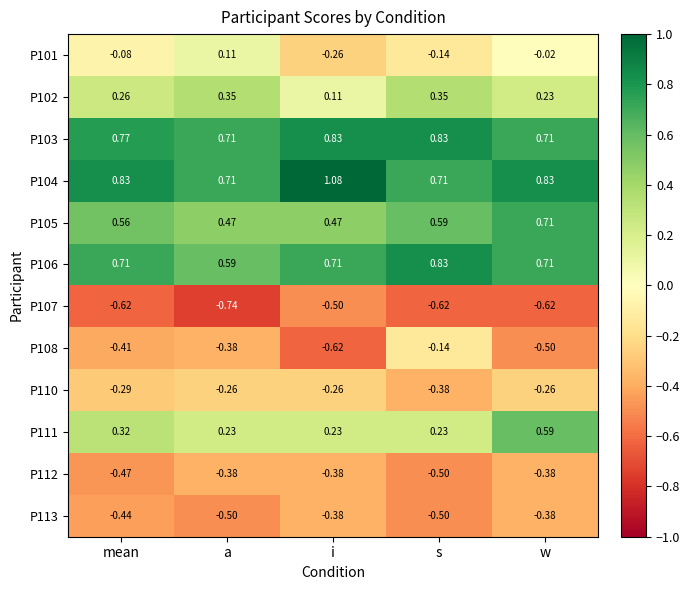

Where is P106 nearest to the value 0?

a